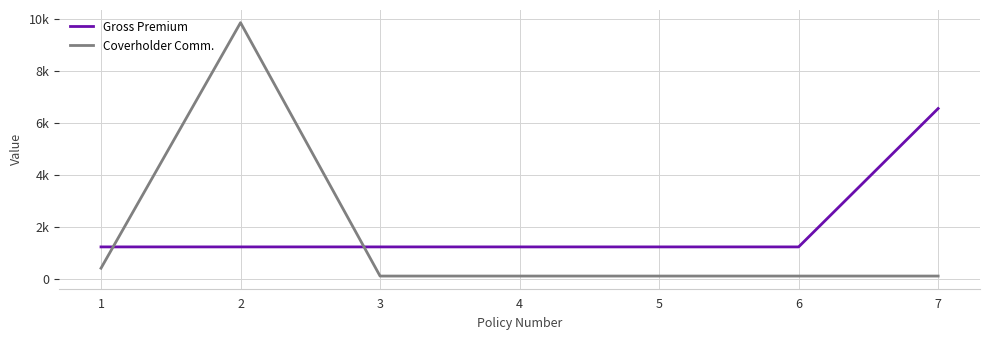

Between 5 and 4, which is larger?

5